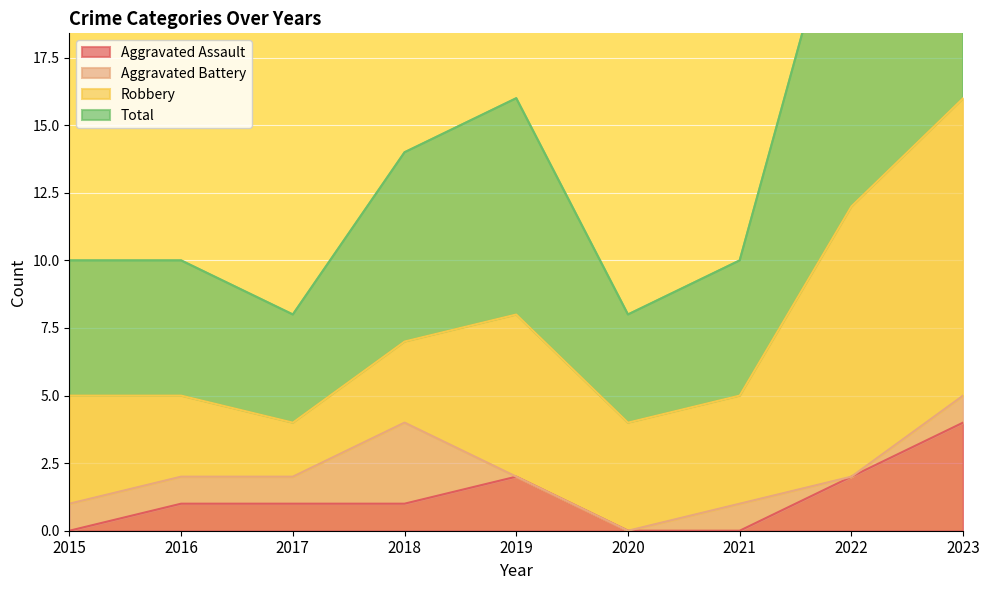

Which category has the highest value across all series?

2023